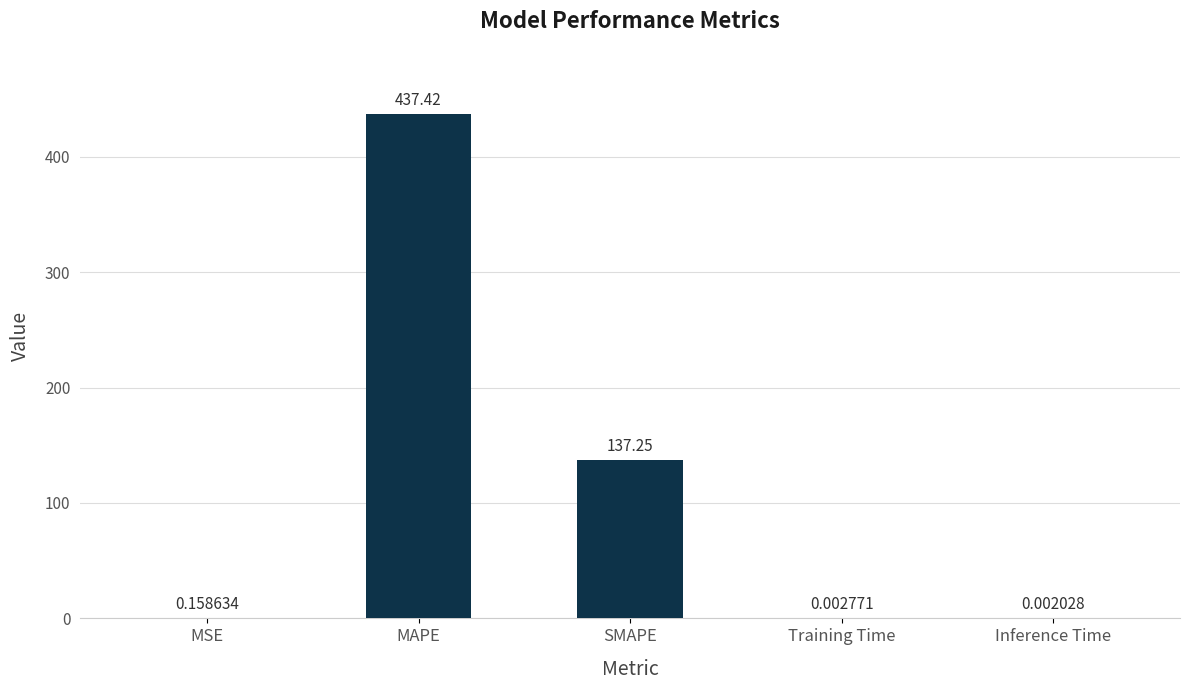

What is the sum of all values?

574.8